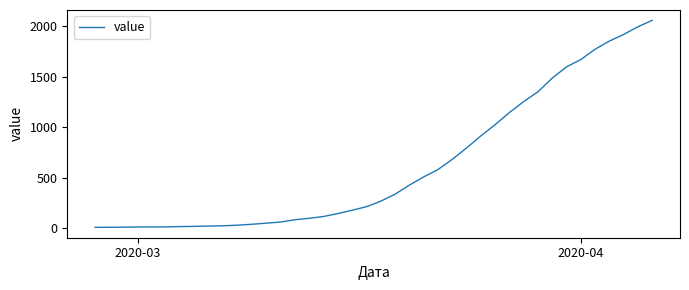

What is the greatest value displayed?

2059